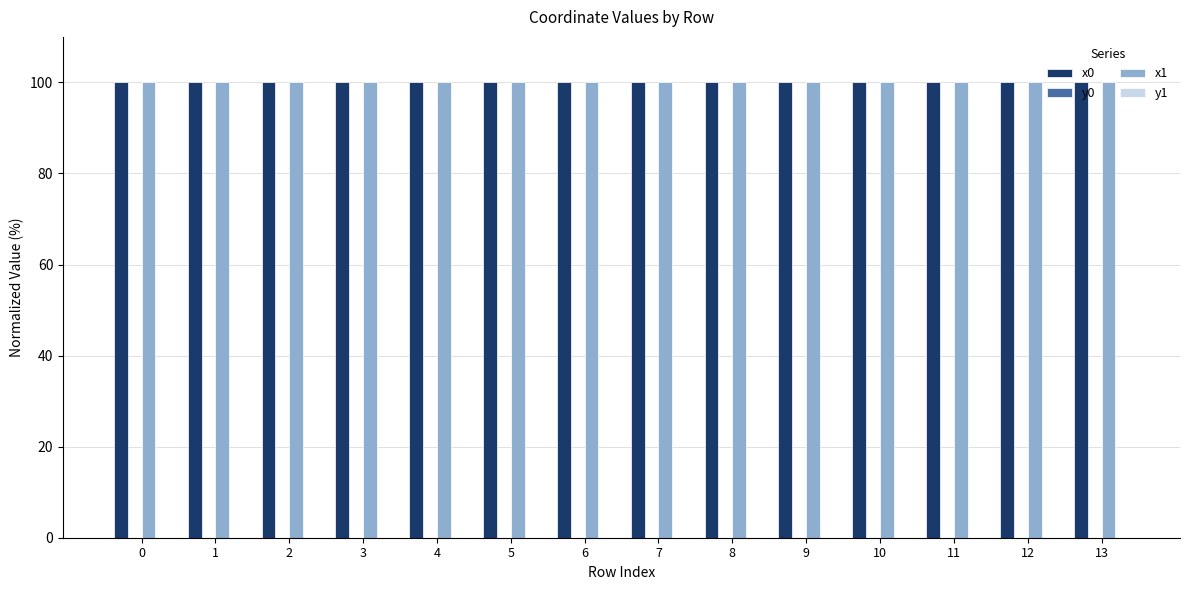

The value of x1 at 9 is 67.9. True or false?

False